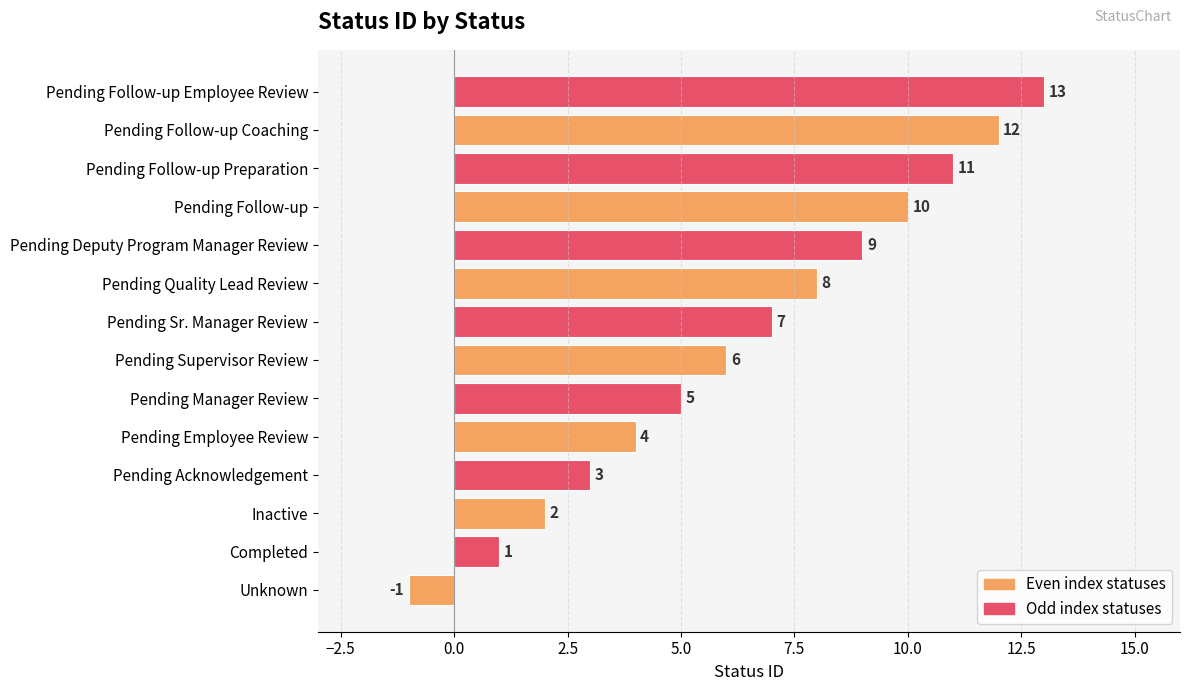

At which label is the value closest to 6?

Pending Supervisor Review